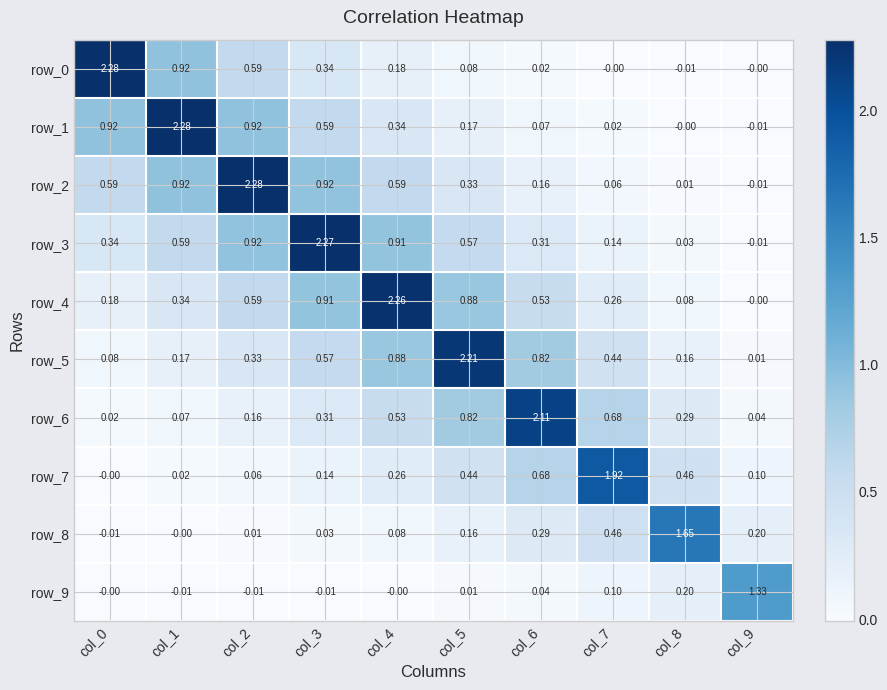

Is it true that row_9 equals -0.0 at col_1?

True